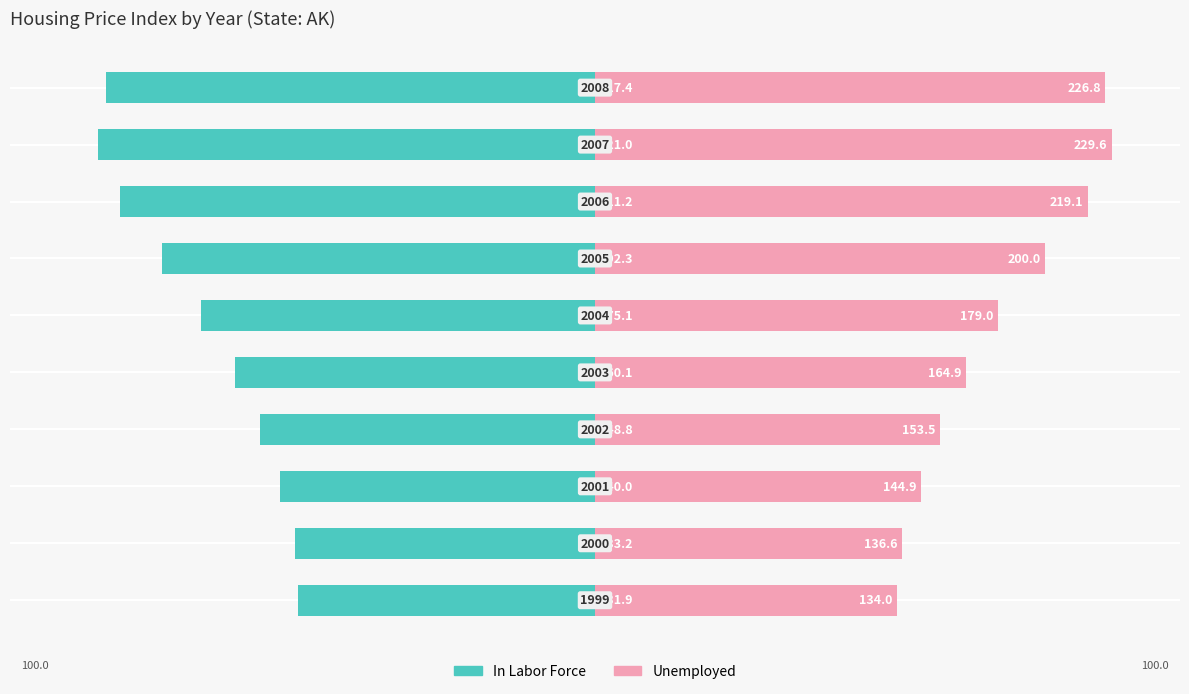

Reading left to right, transcribe all the data shown in this chart.

In Labor Force: 0=-131.9	1=-133.2	2=-140.0	3=-148.8	4=-160.1	5=-175.1	6=-192.3	7=-211.2	8=-221.0	9=-217.4
Unemployed: 0=134.0	1=136.6	2=144.9	3=153.5	4=164.9	5=179.0	6=200.0	7=219.1	8=229.6	9=226.8